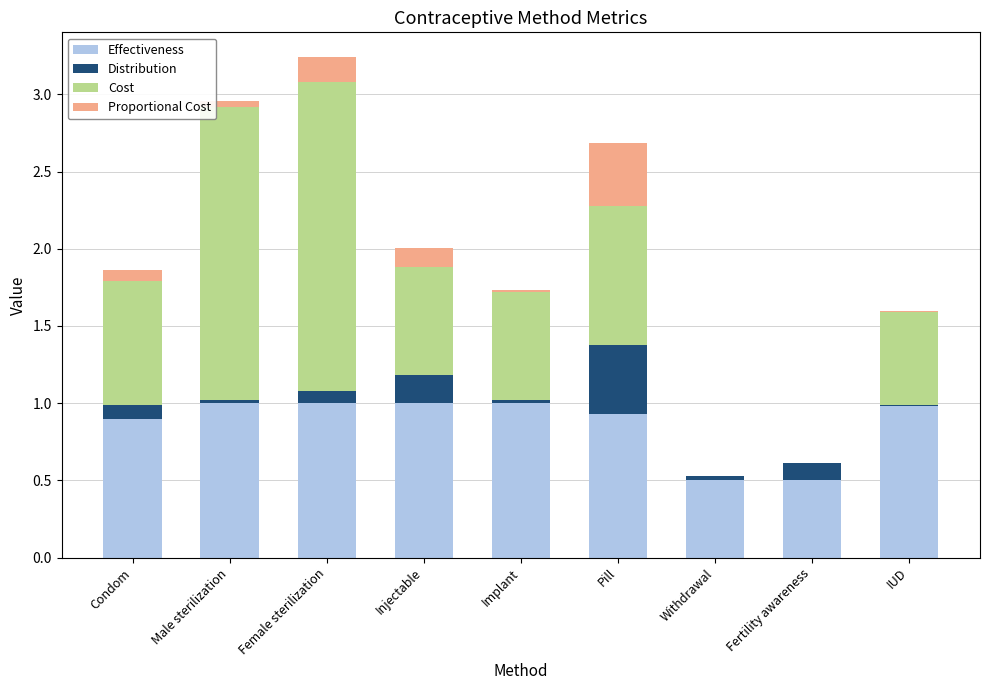

The Effectiveness series shows 0.5 at Male sterilization. True or false?

False